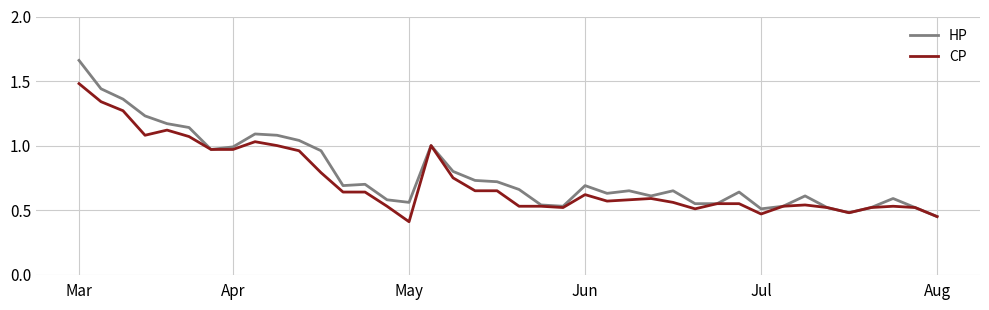

List the series in order of their peak value, lowest first.

CP, HP